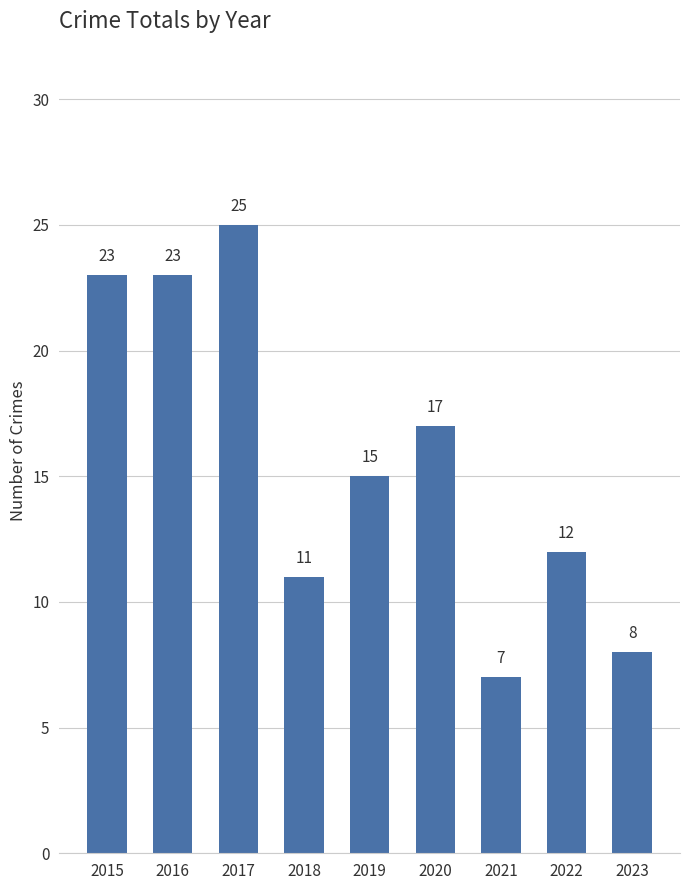

The value at 2018 is 11. True or false?

True